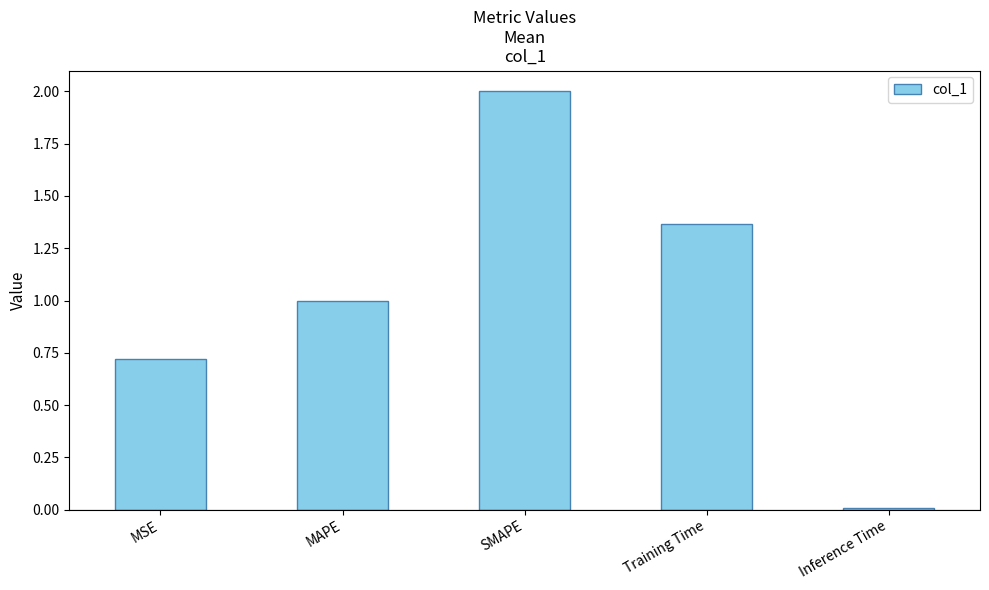

True or false: the data shows 0.3 at MAPE.

False